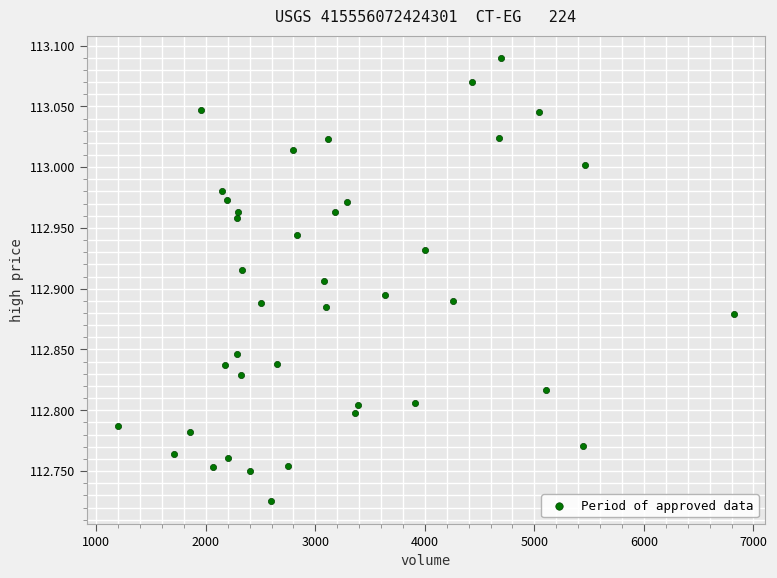

What is the range of Y values (max minus min)?

0.4